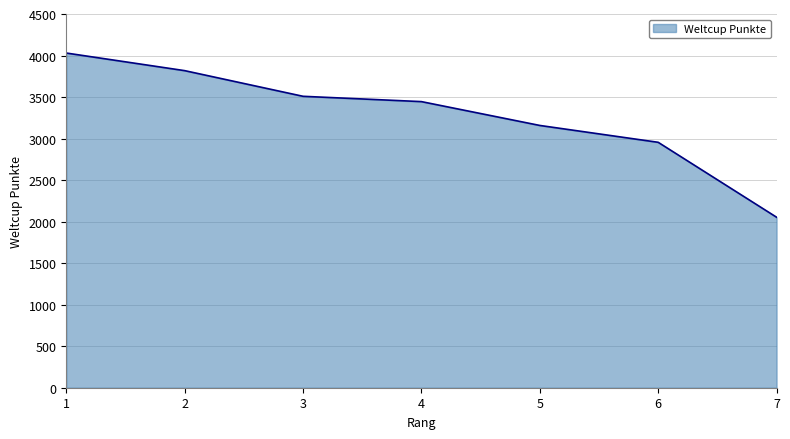

What is the smallest value displayed?

2053